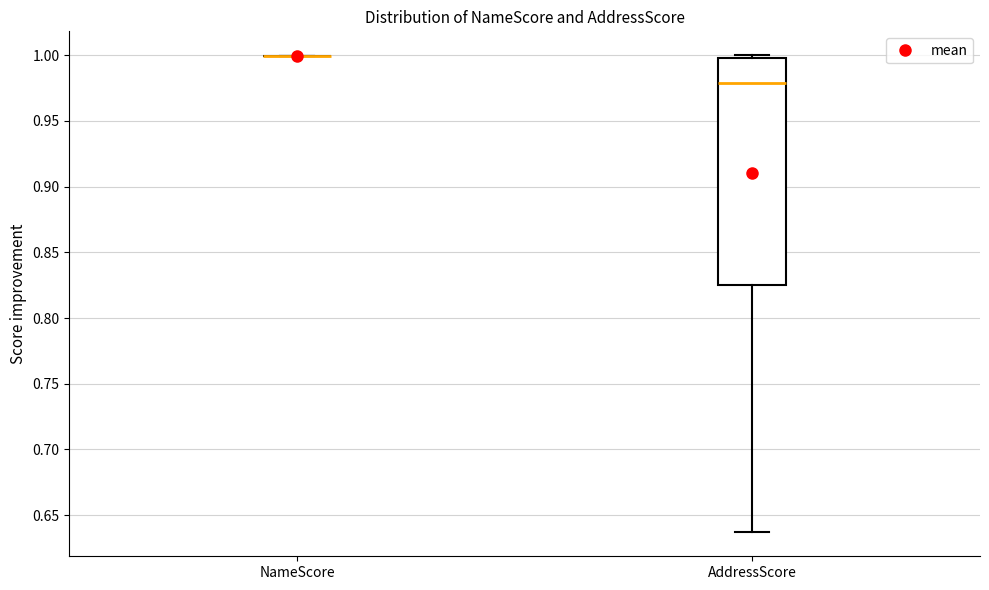

Which box is the tallest, from its lower edge to its upper edge?

AddressScore